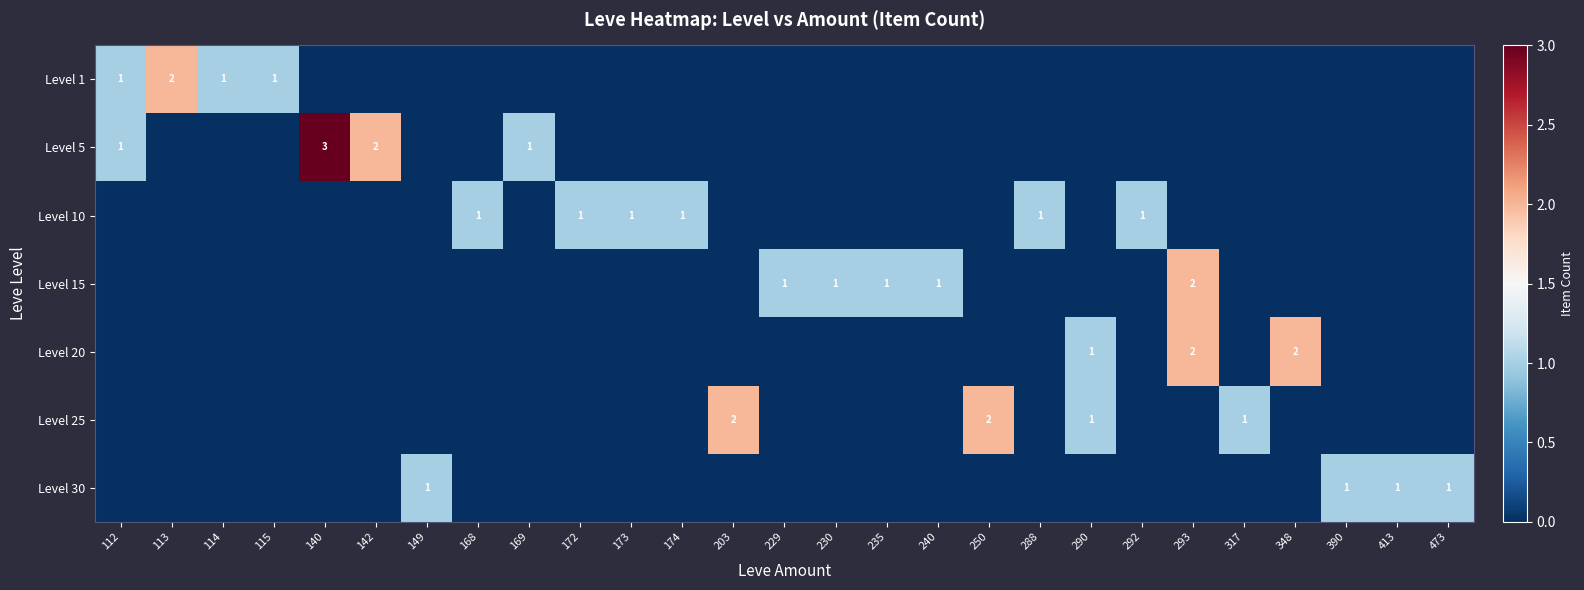

Count the number of categories in the chart.

27